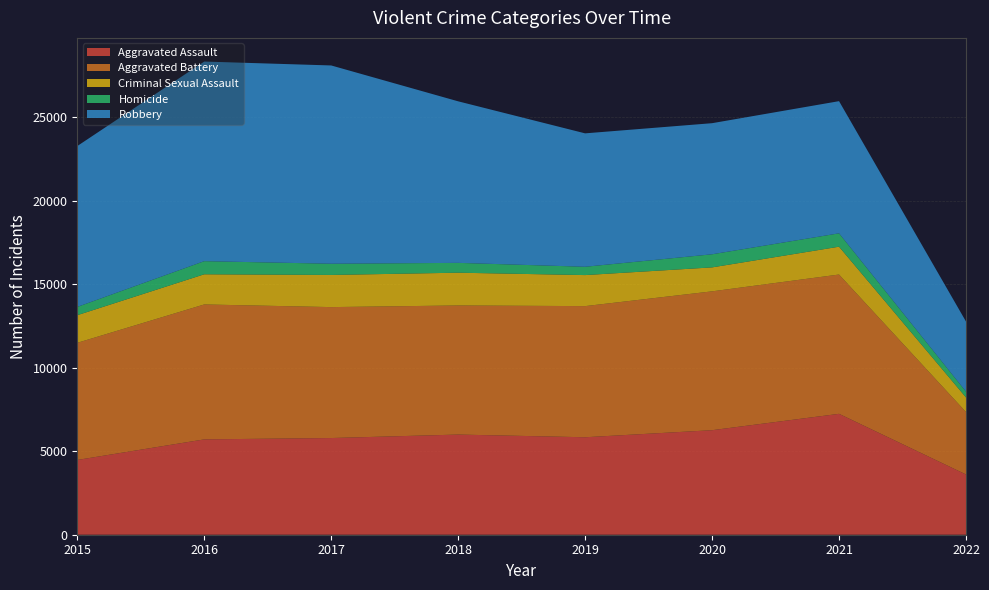

Reading left to right, what are all the values shown in this chart?

Aggravated Assault: 2015=4480	2016=5712	2017=5793	2018=6001	2019=5840	2020=6263	2021=7243	2022=3610
Aggravated Battery: 2015=7018	2016=8085	2017=7845	2018=7735	2019=7857	2020=8319	2021=8347	2022=3742
Criminal Sexual Assault: 2015=1655	2016=1807	2017=1926	2018=1963	2019=1859	2020=1435	2021=1667	2022=873
Homicide: 2015=496	2016=786	2017=672	2018=589	2019=498	2020=785	2021=801	2022=347
Robbery: 2015=9638	2016=11960	2017=11880	2018=9679	2019=7994	2020=7855	2021=7919	2022=4202